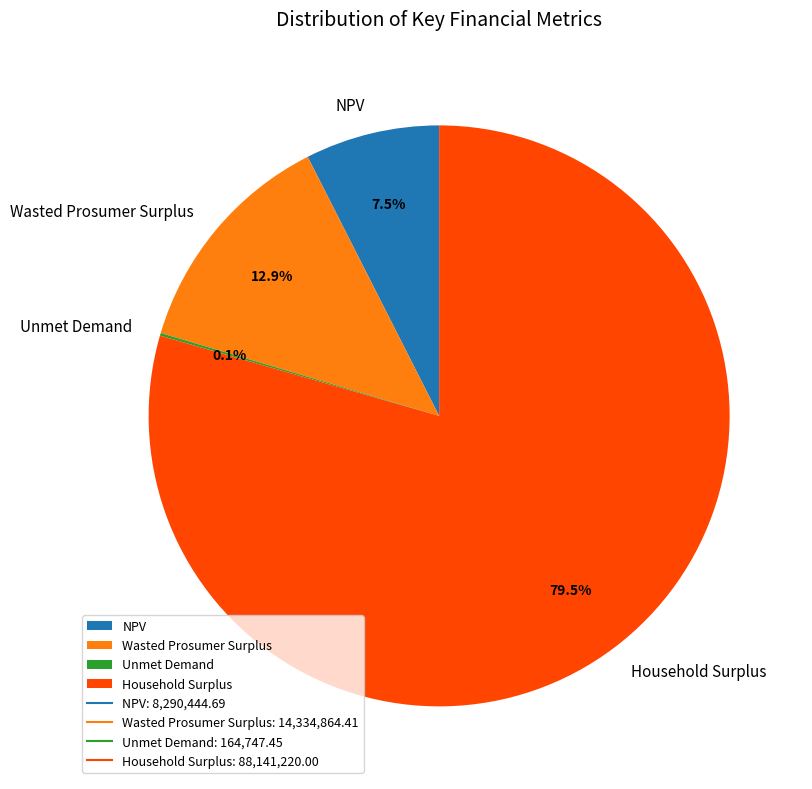

Approximately how many times larger is the value at Wasted Prosumer Surplus compared to NPV?

1.7